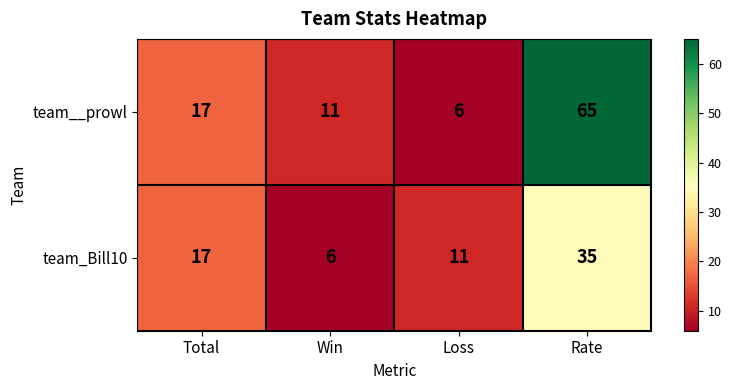

What is the spread (max minus min) of values at Win?

5